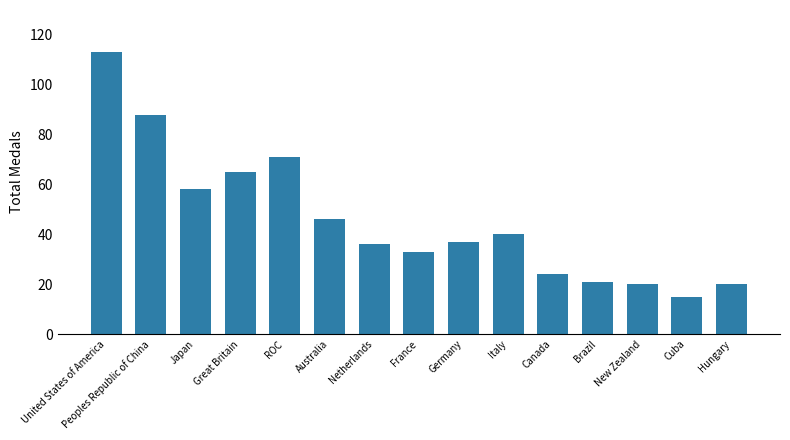

How many series are shown in this chart?

1